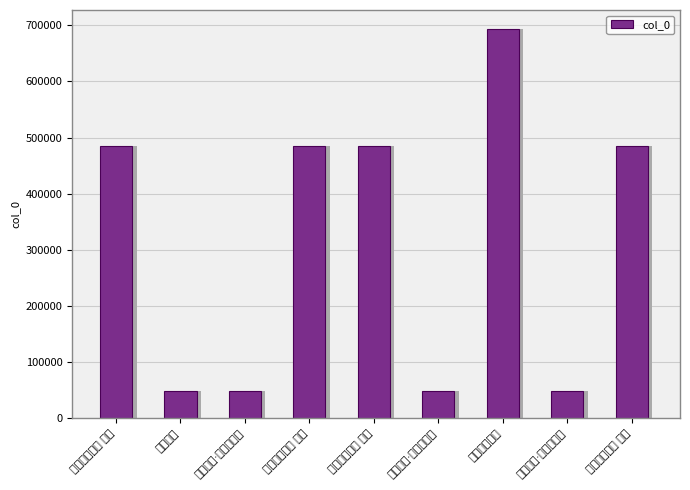

What is the ratio of the value at 湘中杂言四首 其四 to the value at 湘中杂言·指点鸥飞处?

9.9